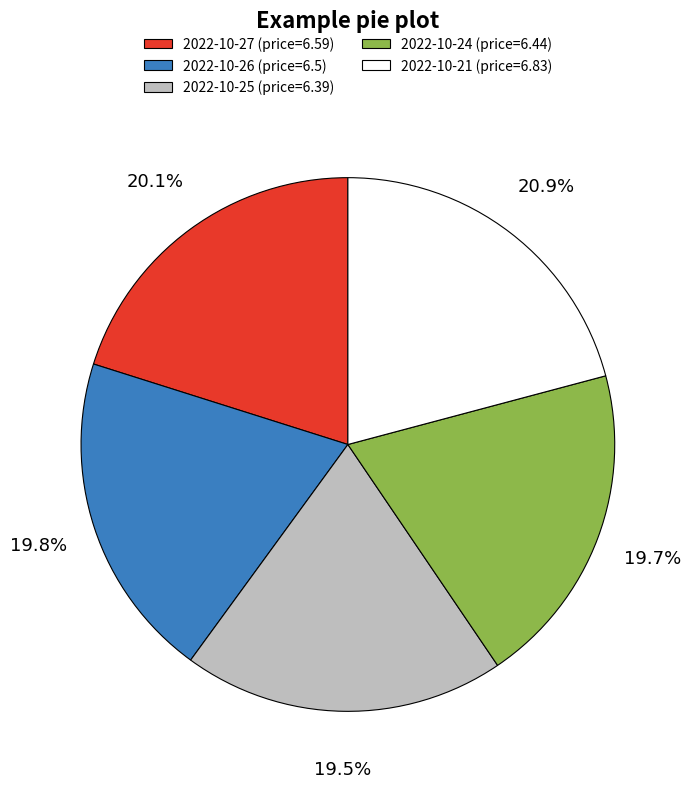

Does any single category account for the majority?

No